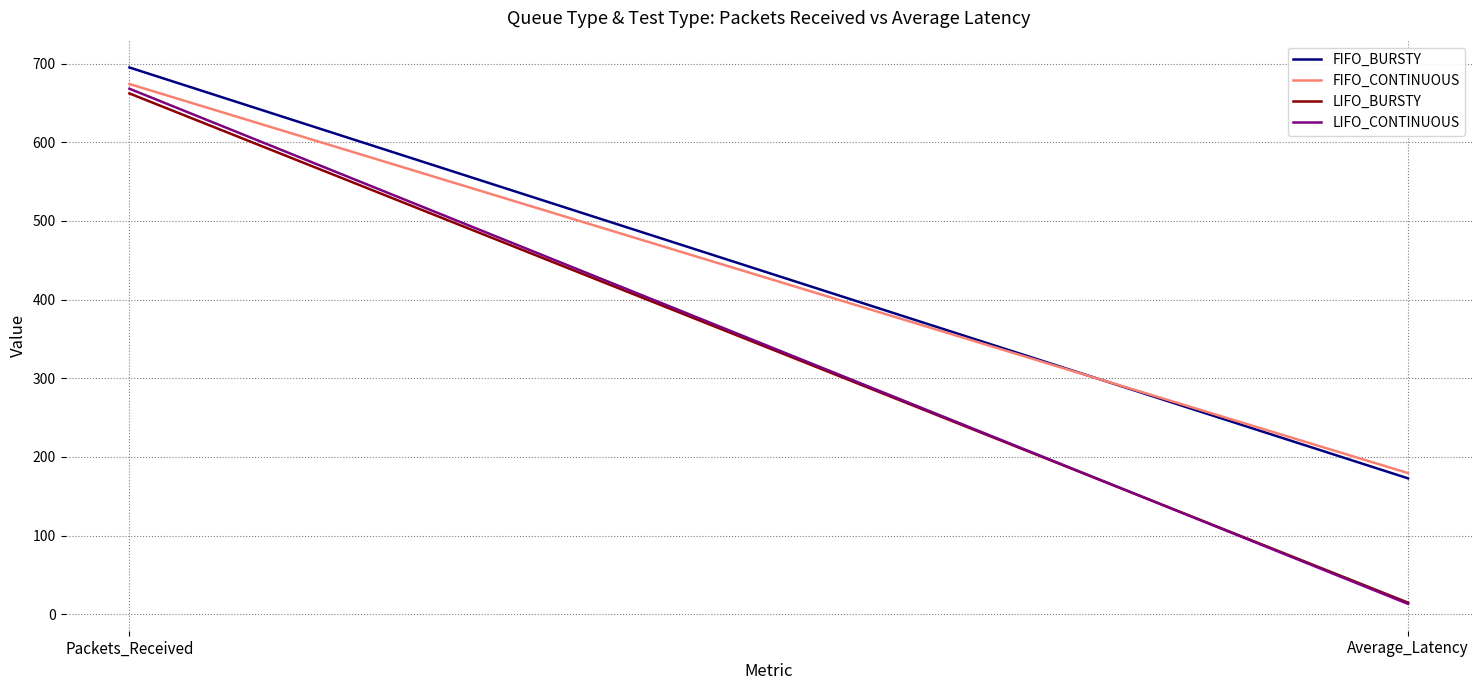

Which label corresponds to the largest value in the chart?

Packets_Received